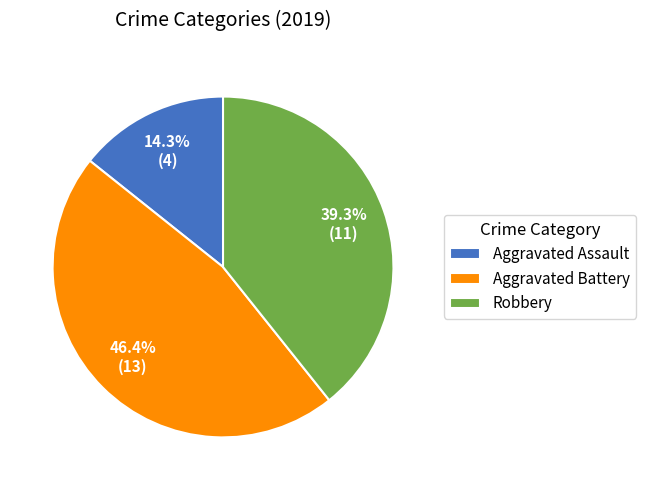

To the nearest percent, what portion does Robbery represent?

39%